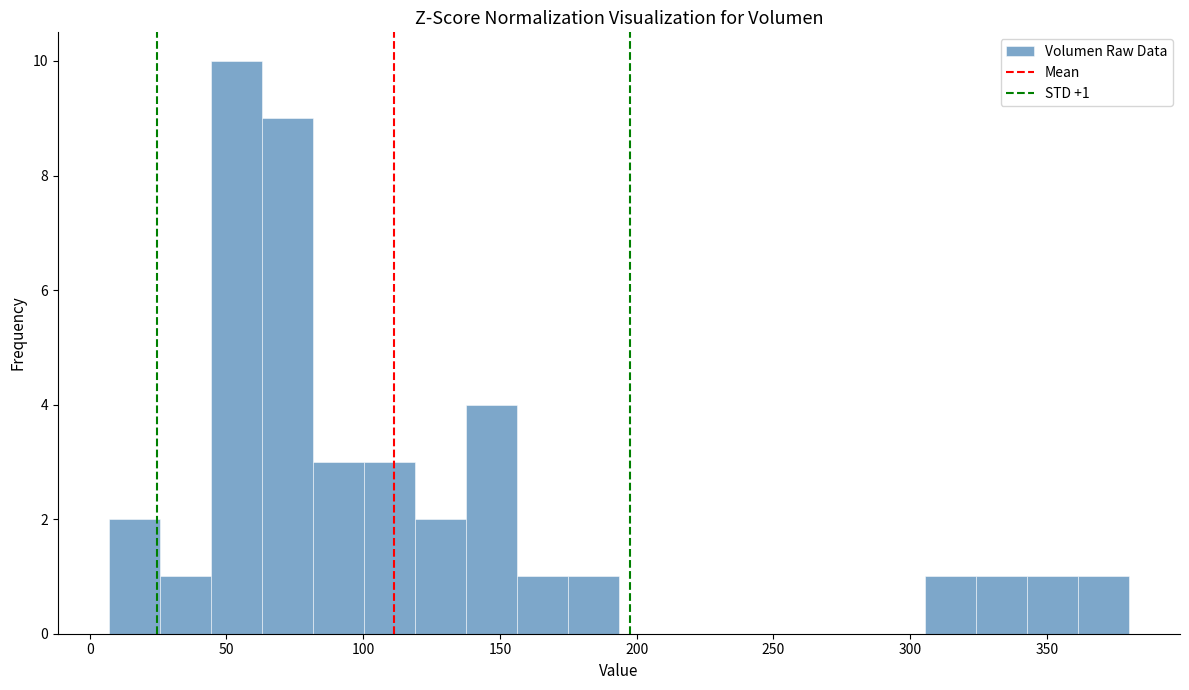

Read against the x-axis, roughly where is the centre of the tallest bar?

55